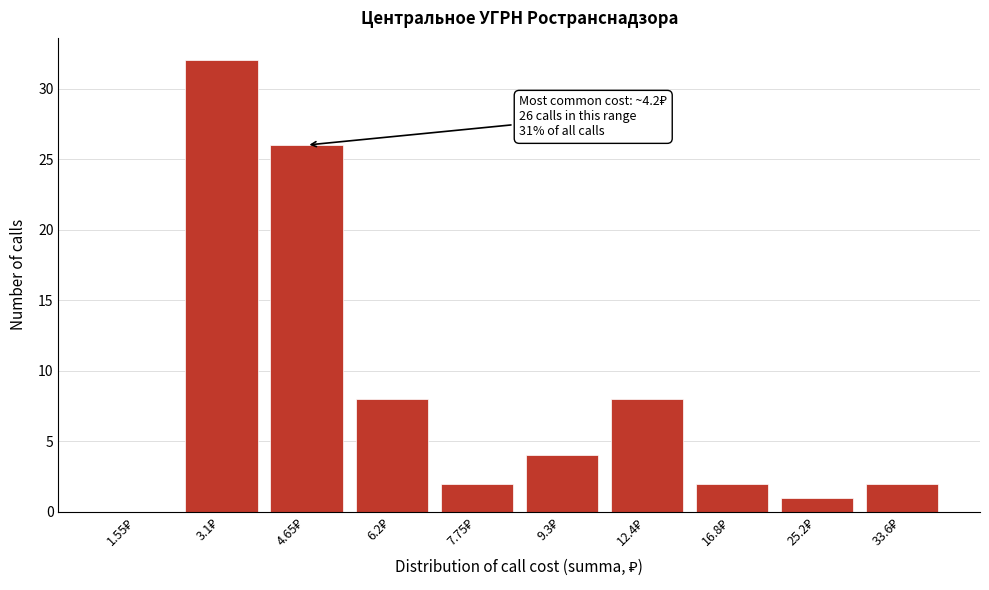

What is the sum of all values?

85